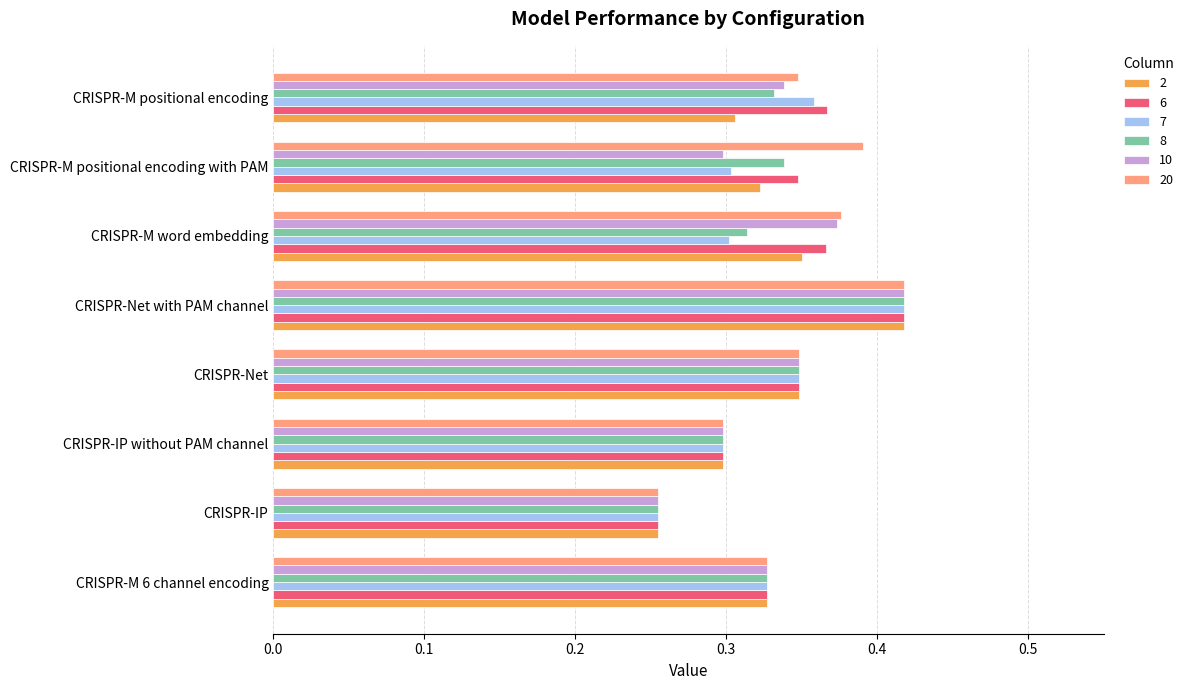

What is the sum of all 20 values?

2.8